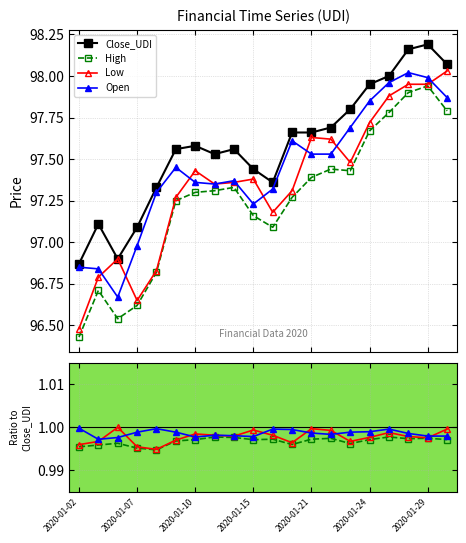

Is the value of Low at 19 greater than the value of Close_UDI at 2020-01-15?

No